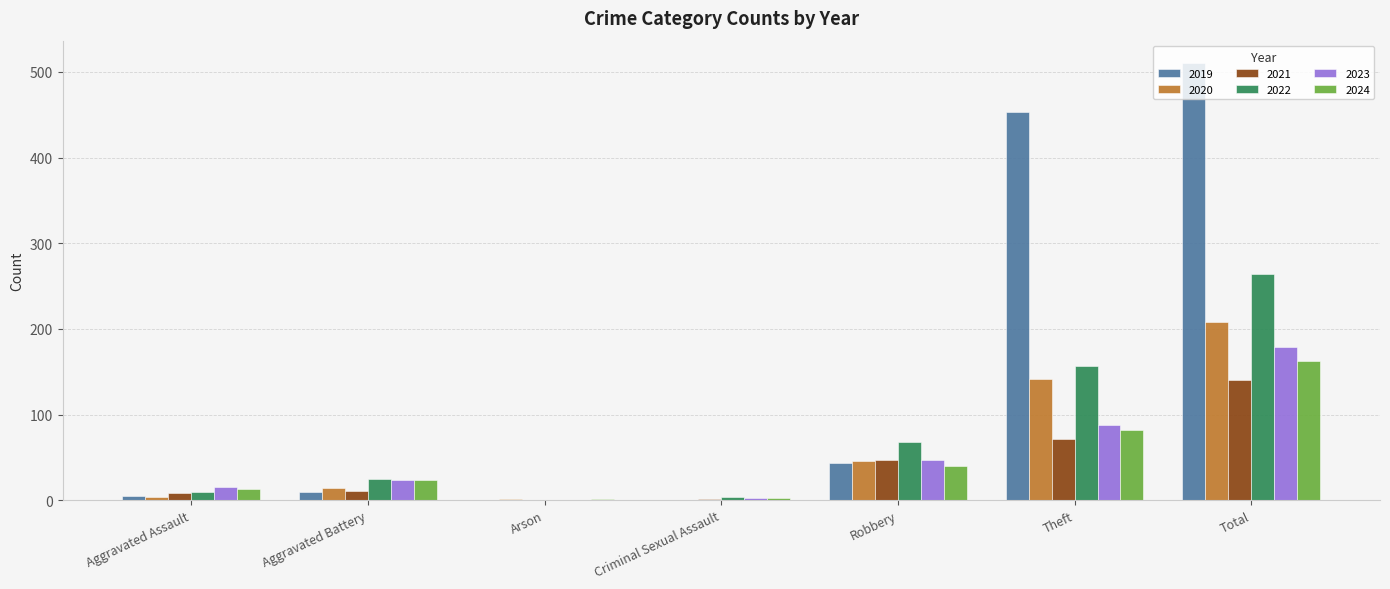

True or false: 2024 has a value of 64 at Robbery.

False